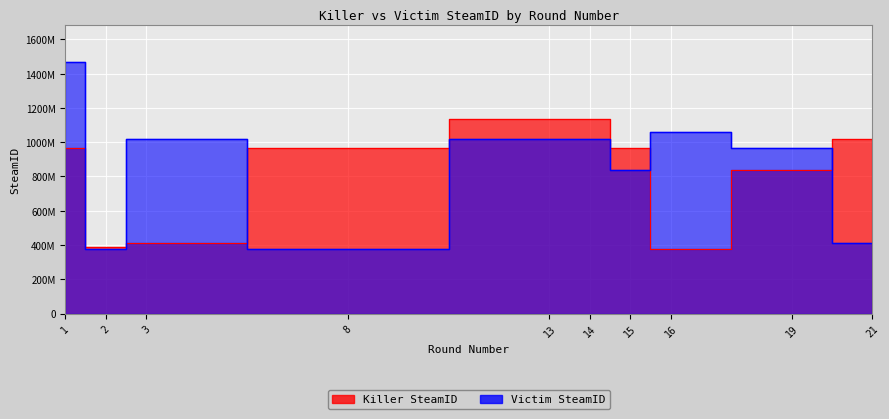

At which category is the sum across all series the highest?

1